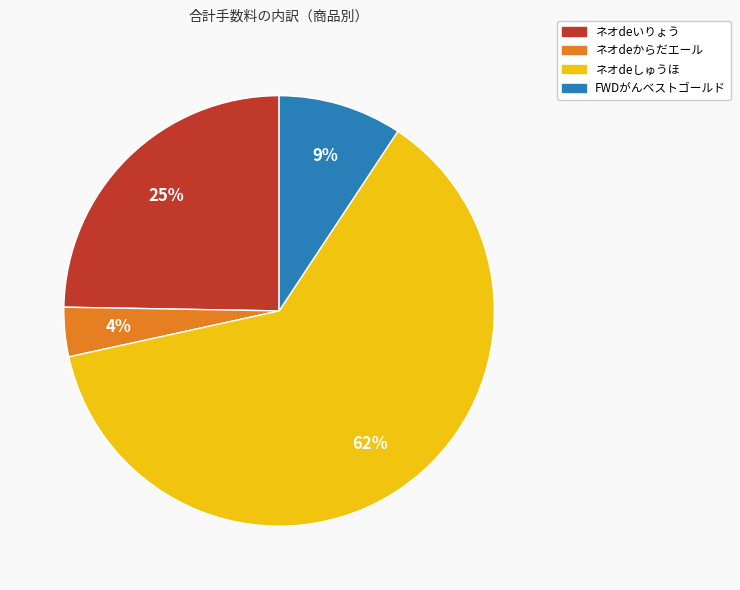

Rank the categories by value from lowest to highest.

ネオdeからだエール, FWDがんベストゴールド, ネオdeいりょう, ネオdeしゅうほ